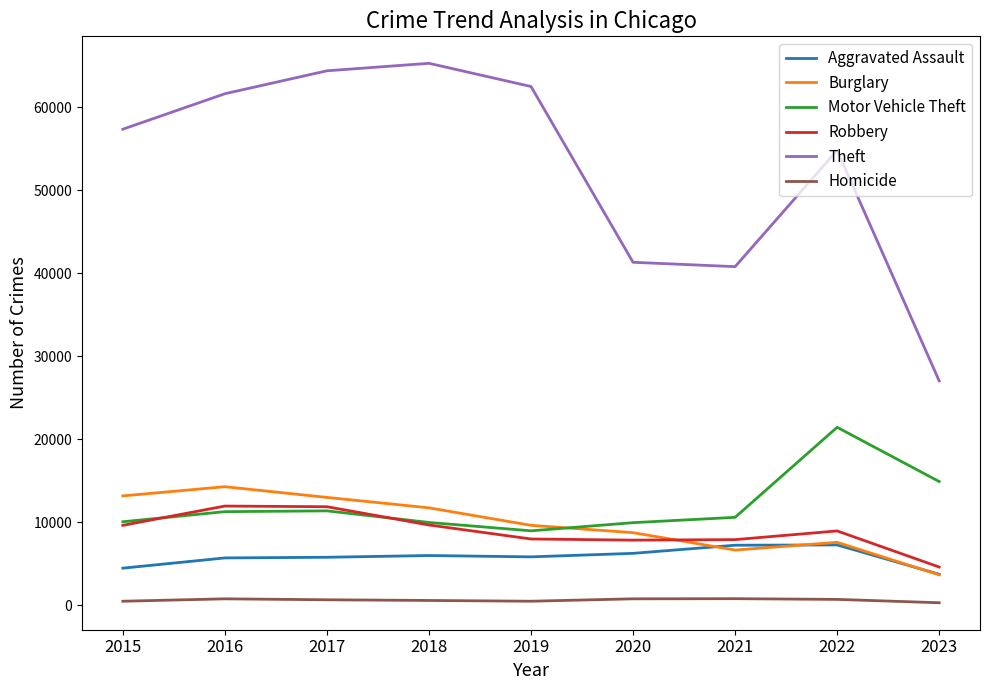

True or false: Aggravated Assault and Homicide cross at least once.

False